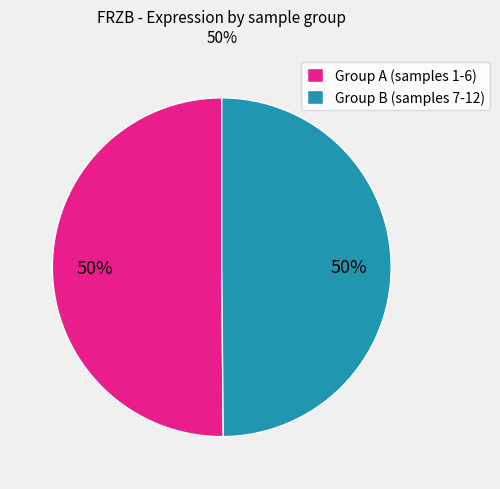

What percentage is the Group B (samples 7-12) slice, to the nearest percent?

50%